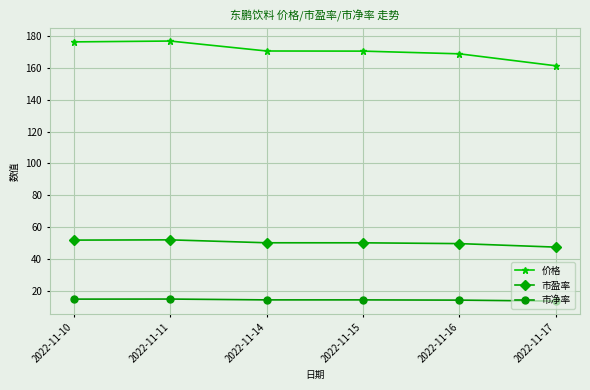

True or false: 价格 has more than 2 points higher than both neighbors.

False